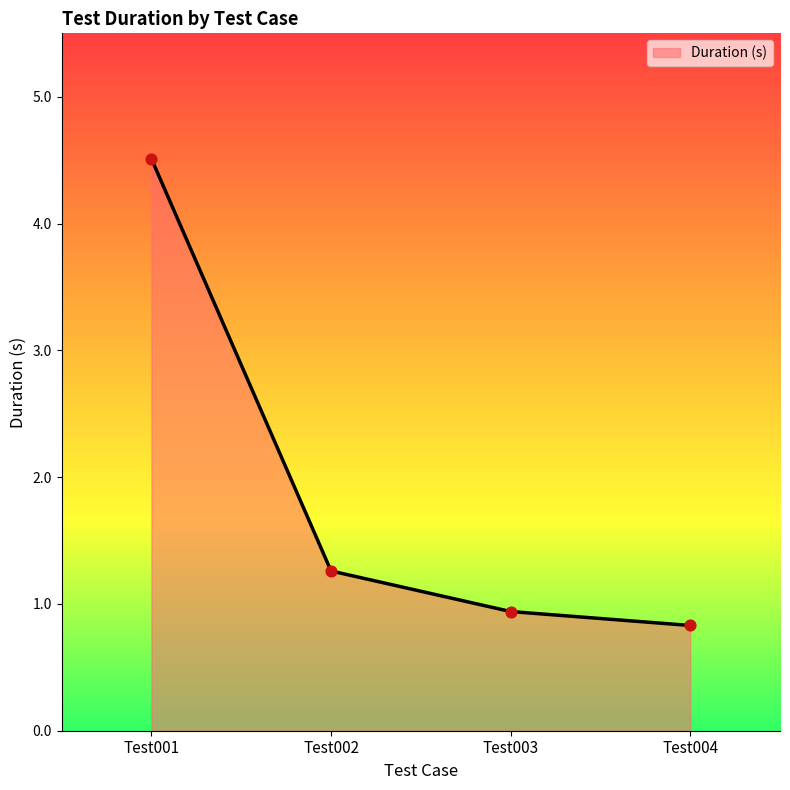

What is the change in value from Test002 to Test004?

-0.4